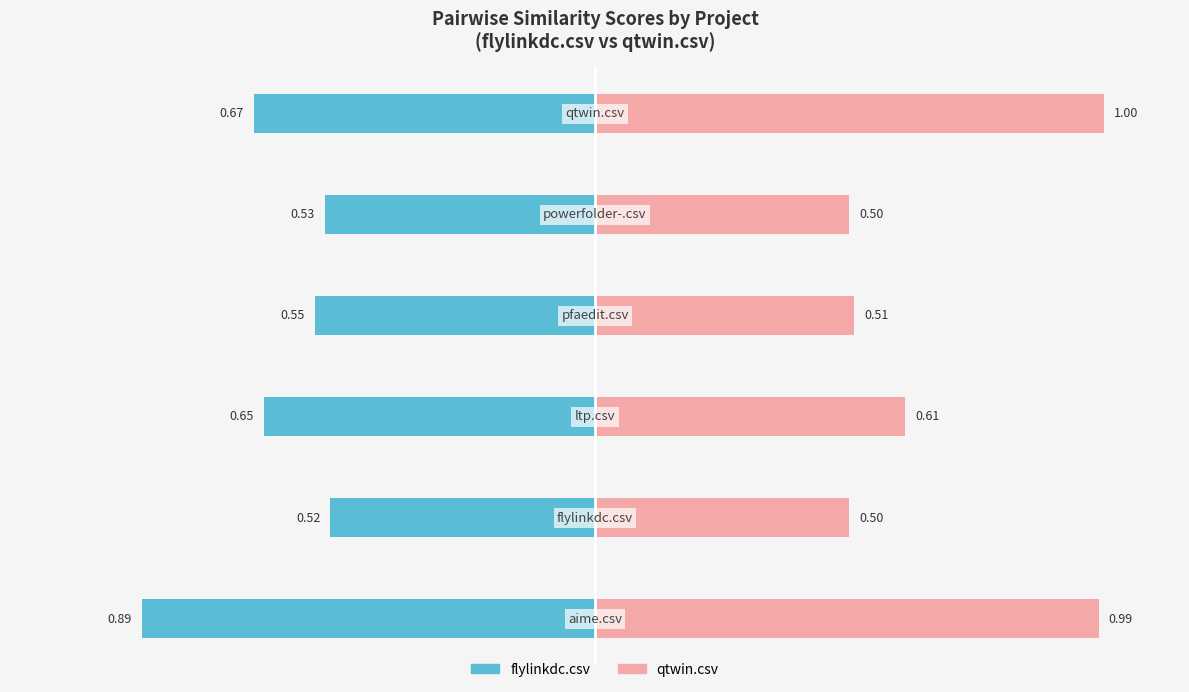

Count the number of data series in this chart.

2